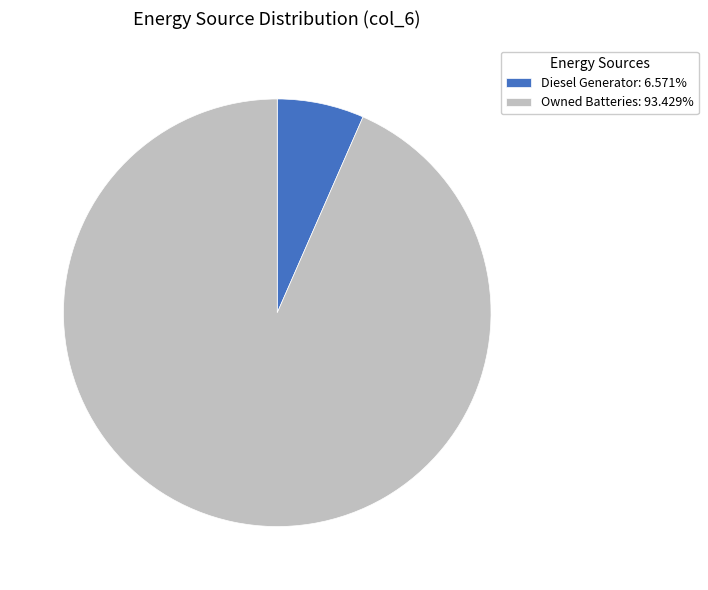

Does Owned Batteries: 93.429% represent more than half of the total?

Yes